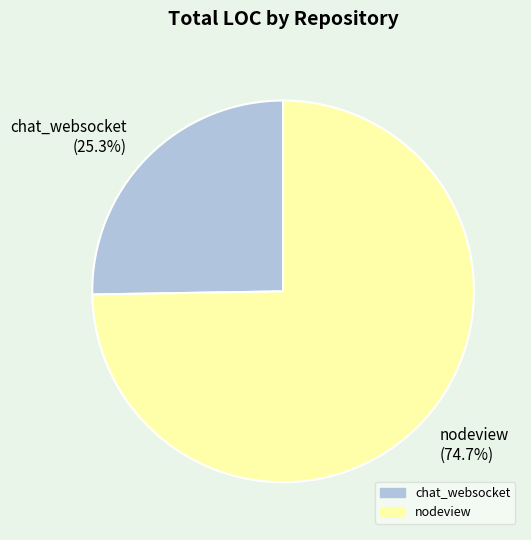

To the nearest percent, what percentage of the pie is chat_websocket?

25%